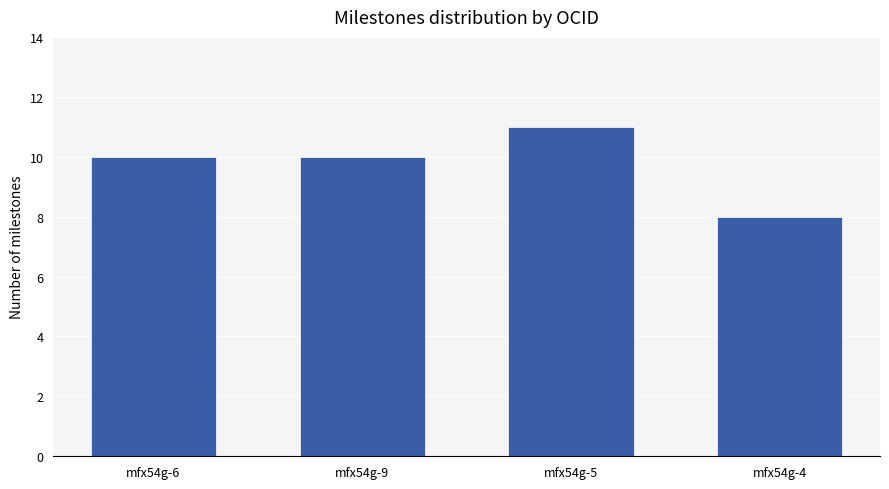

What is the smallest value displayed?

8